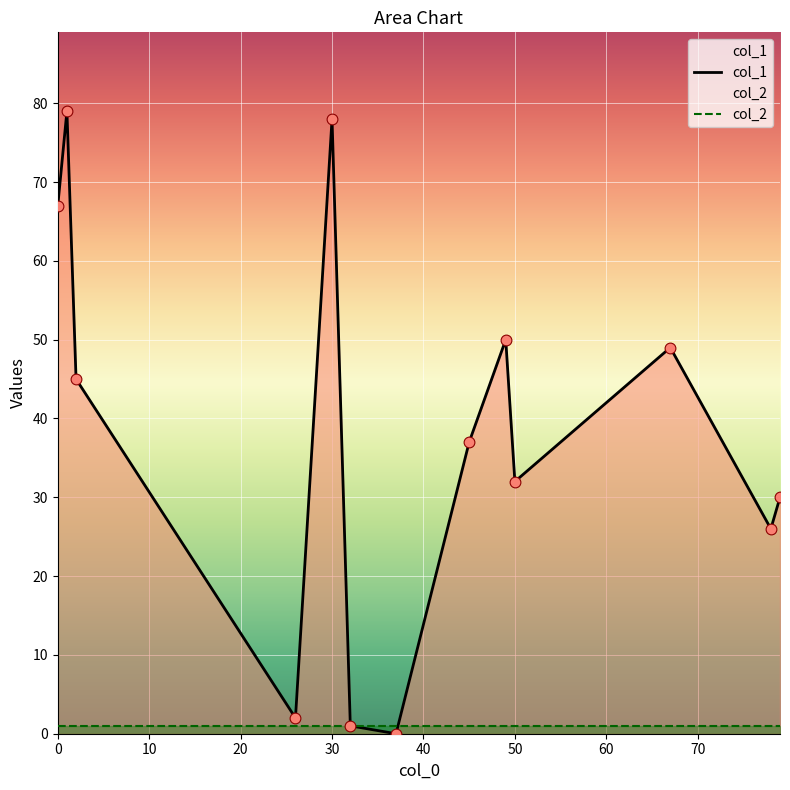

Which series has the largest total across all categories?

col_1